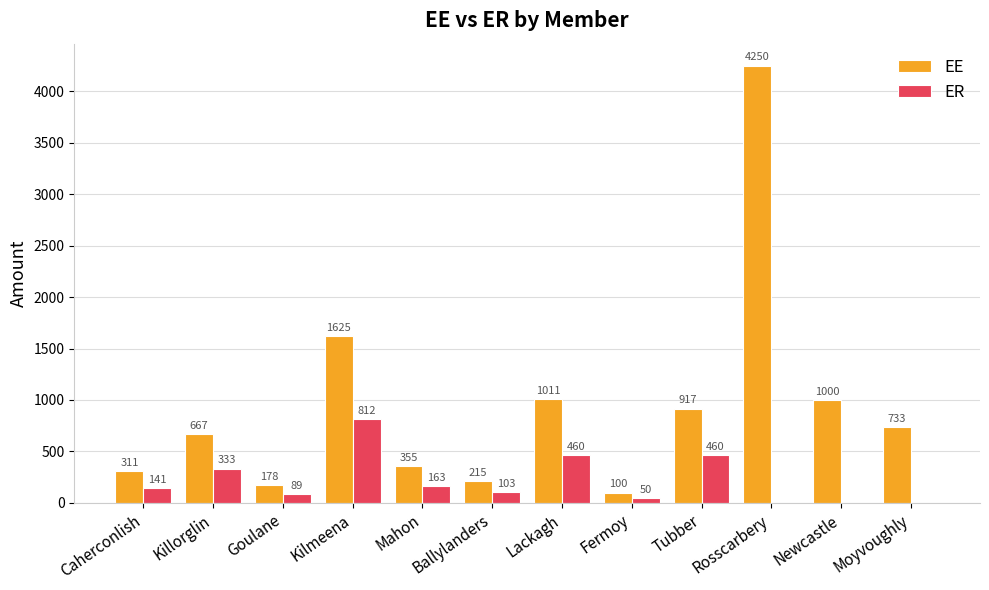

What is the greatest value displayed?

4250.0